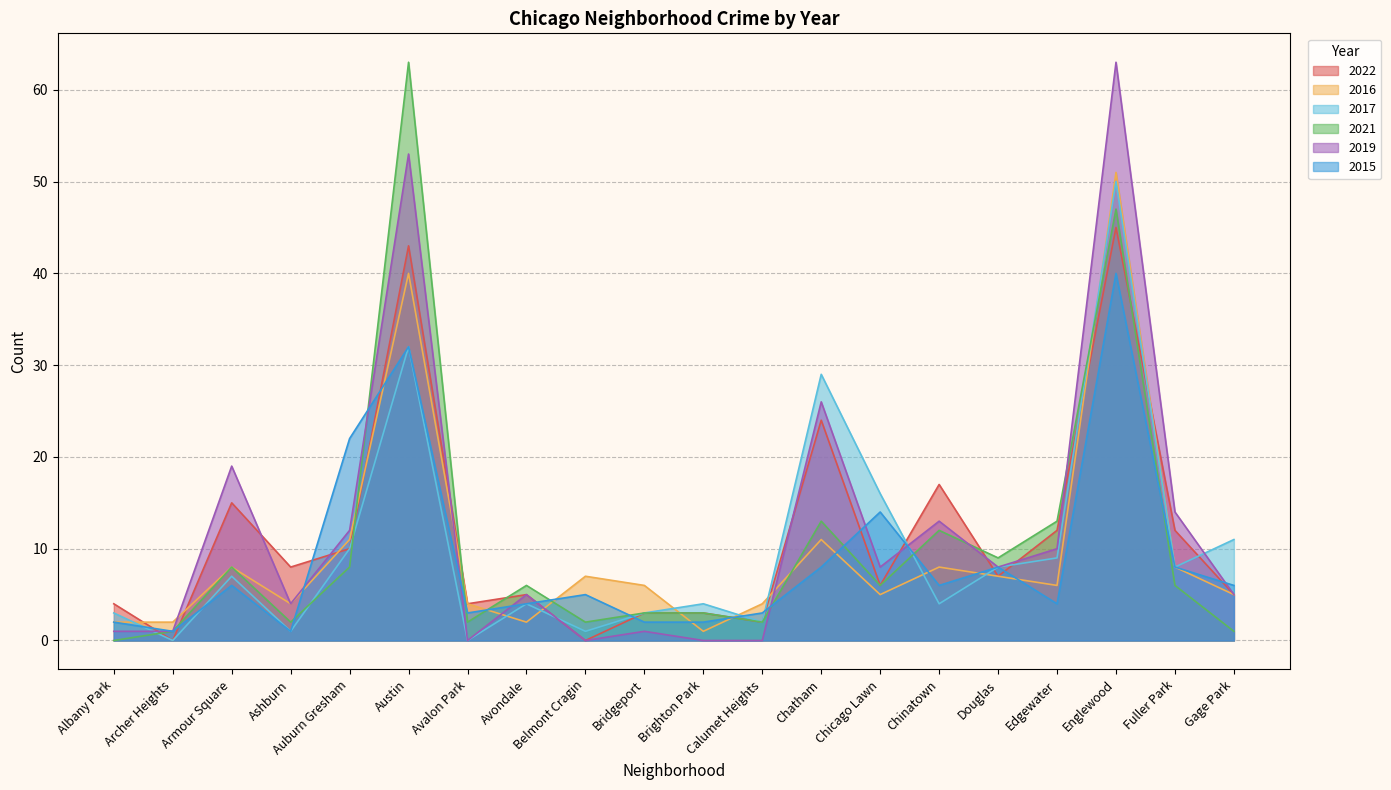

After their last crossing, which series has the higher values: 2021 or 2019?

2019